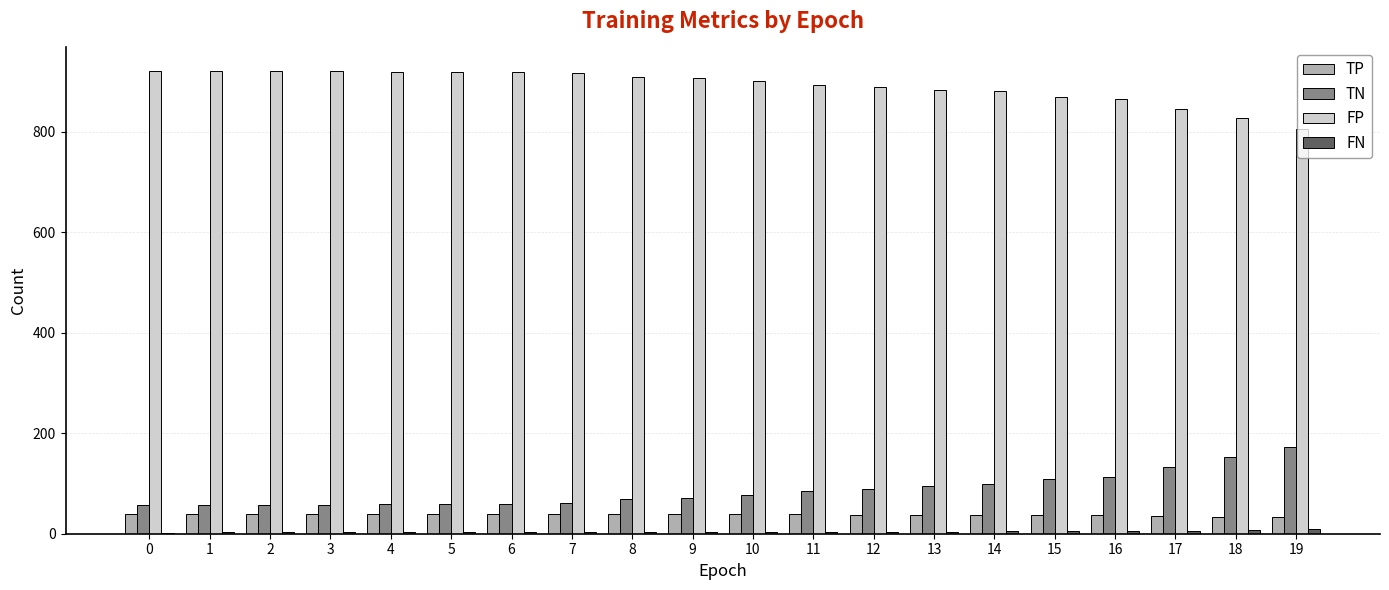

What is the highest value of the TP series?

40